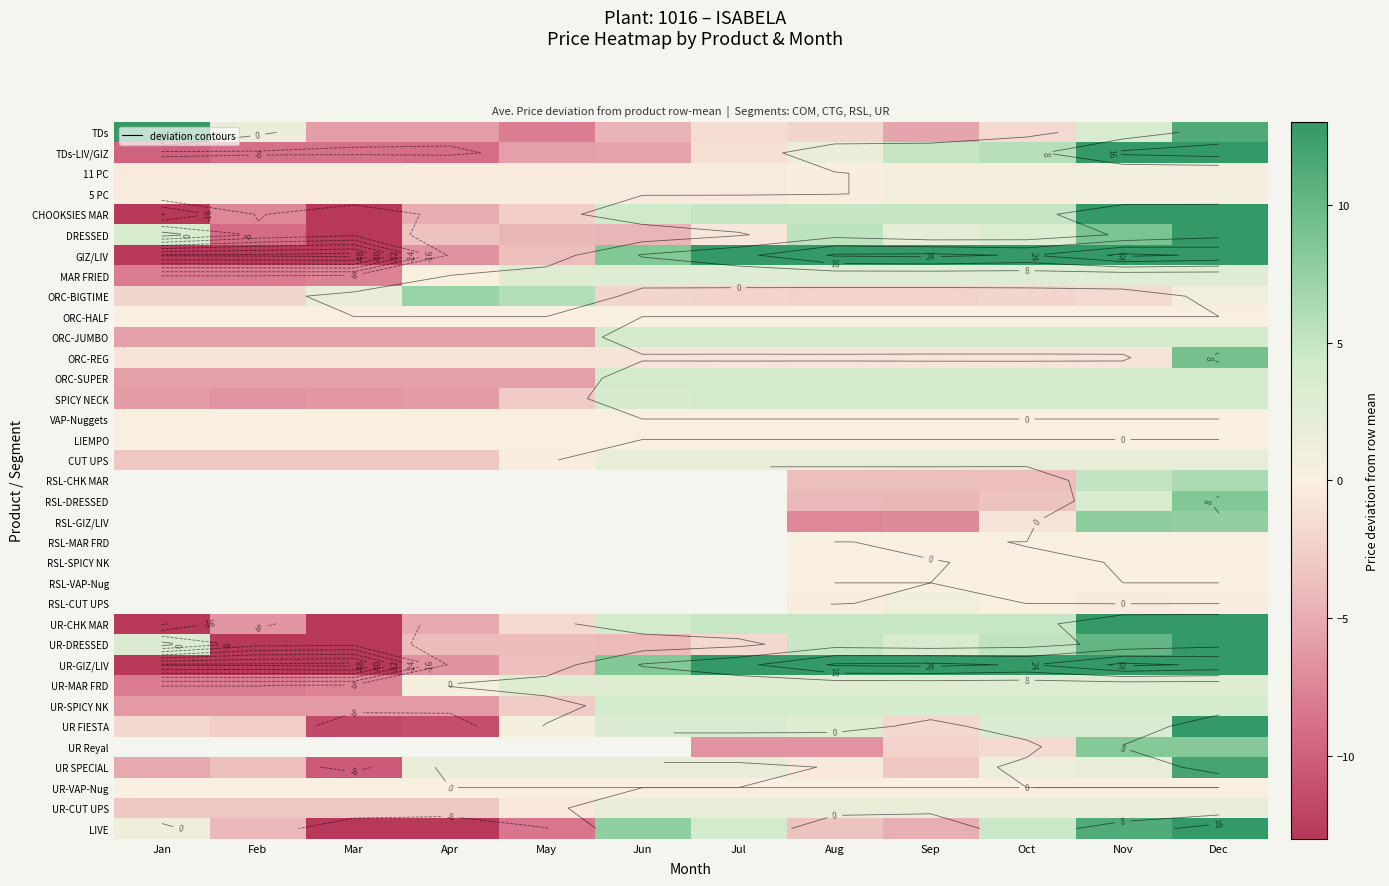

How many values in the UR-CUT UPS series exceed 1?

7